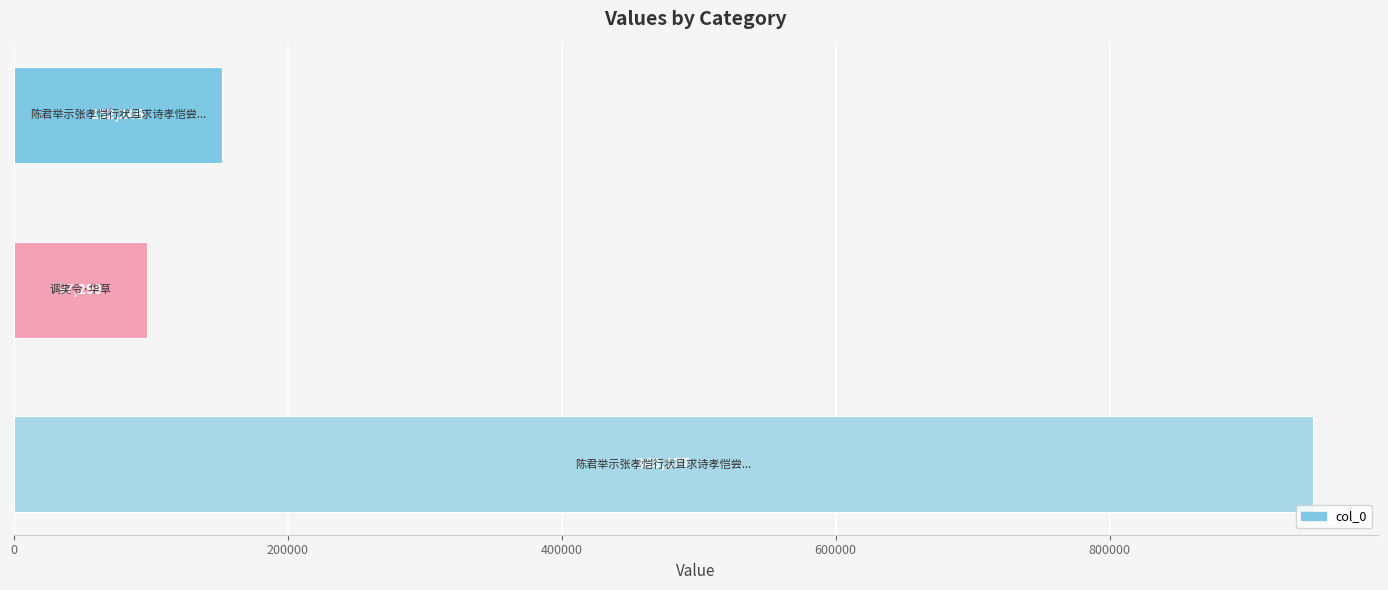

What is the value of the 2nd bar from the top?

97299